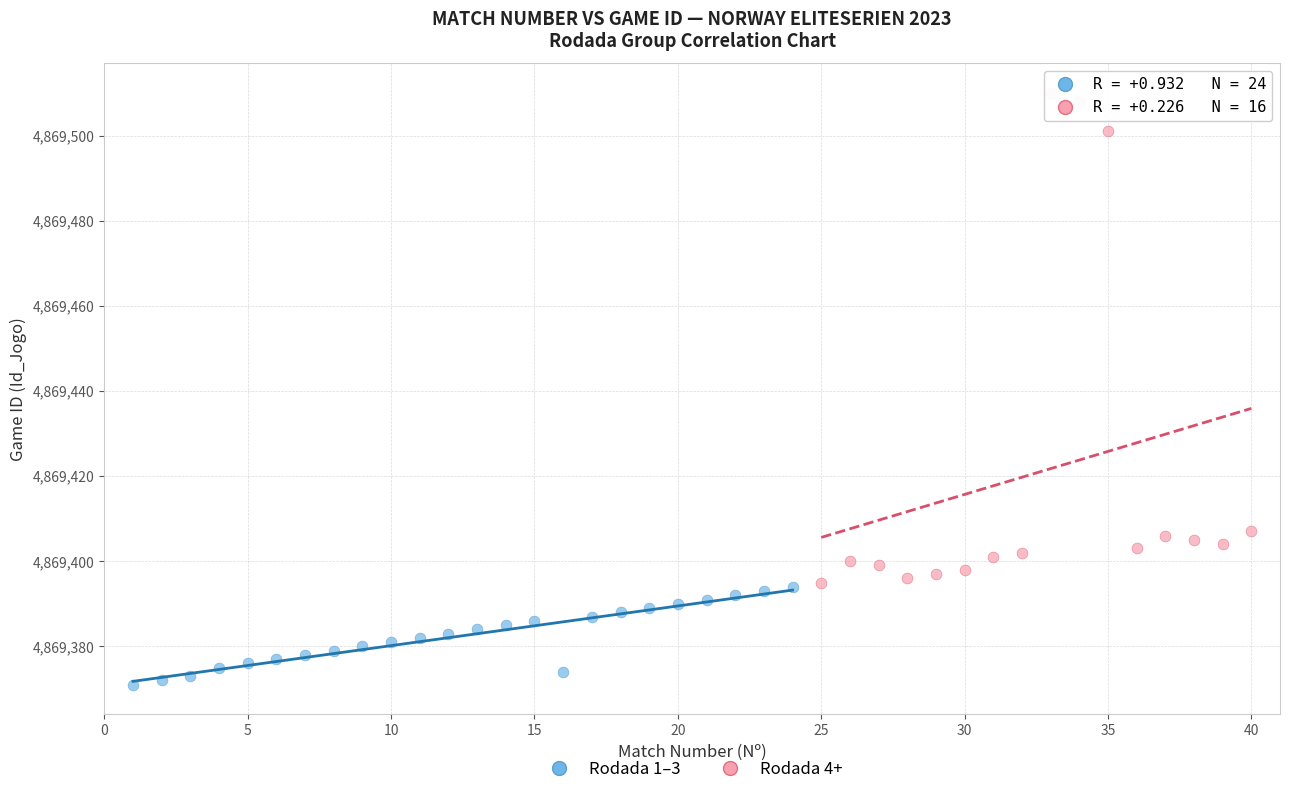

Which series contains the lowest Y value?

Rodada 1–3